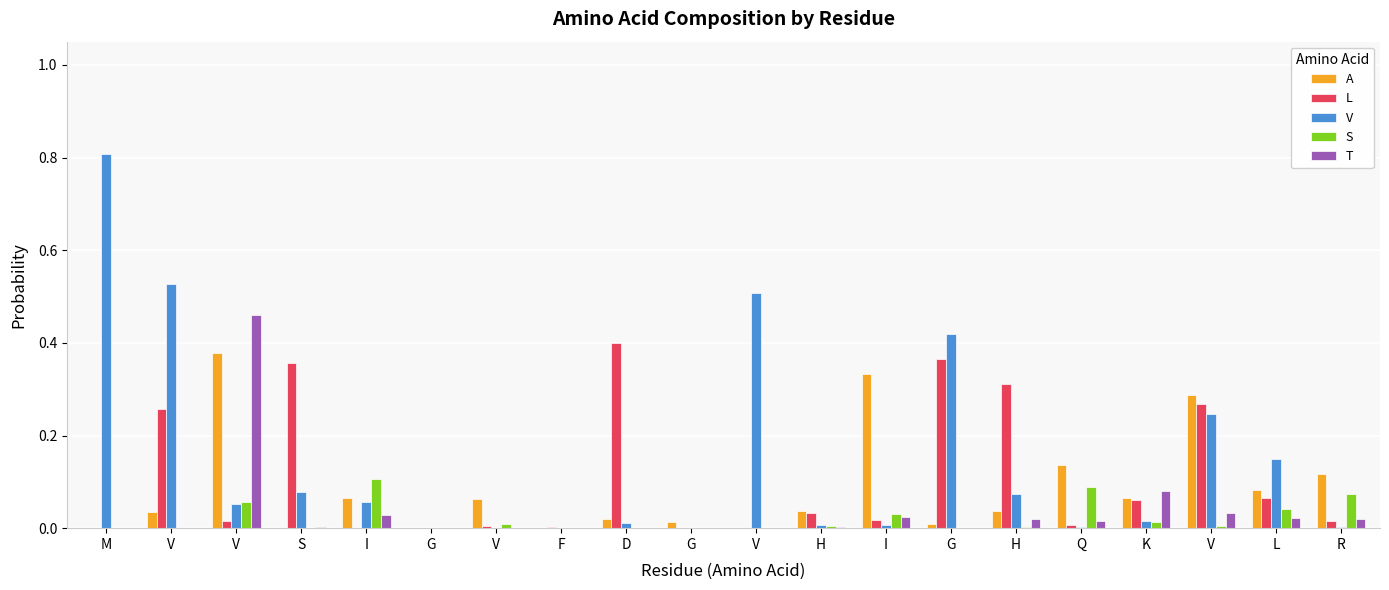

At which label does T reach its minimum?

M